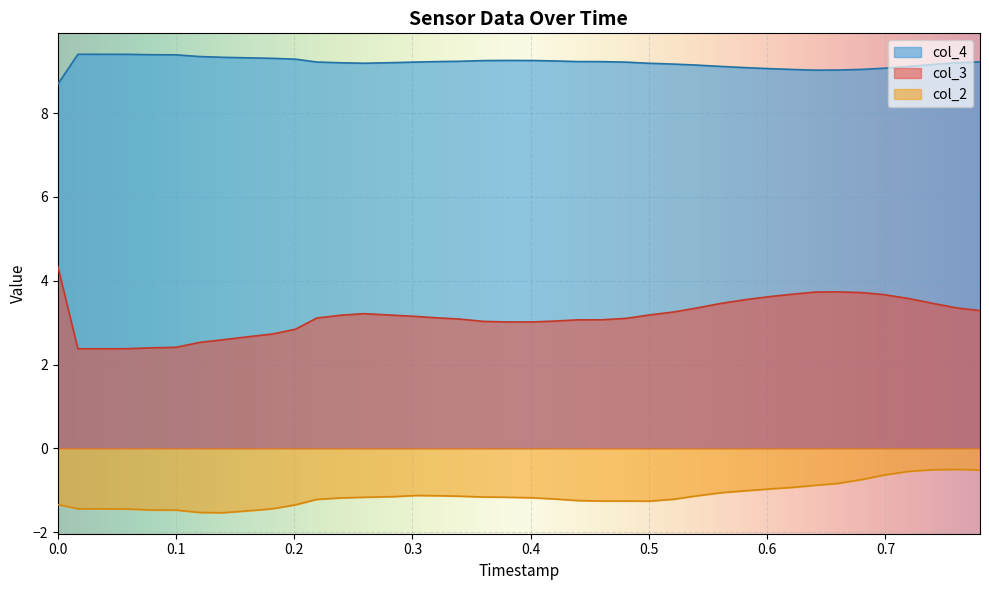

Which series has the widest spread of values?

col_3